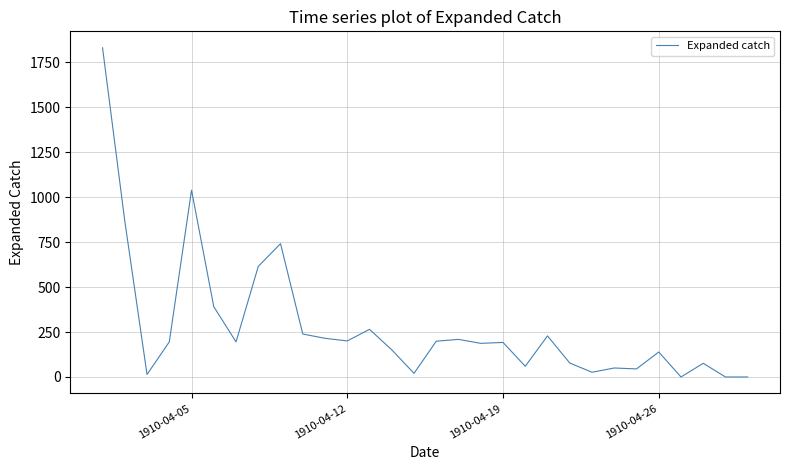

What is the average value?

282.3